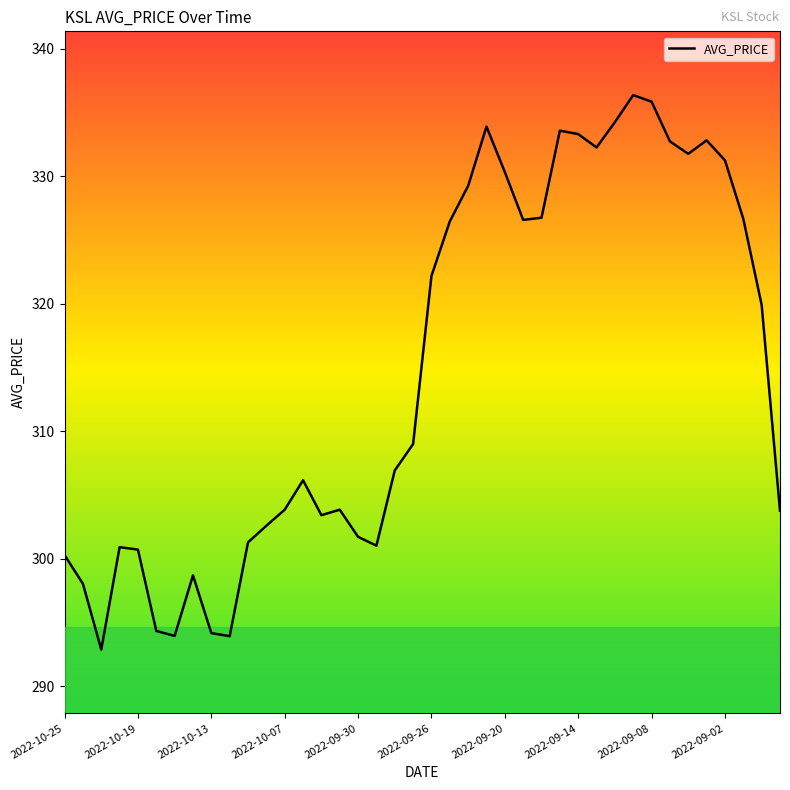

What is the minimum value shown in the chart?

292.9